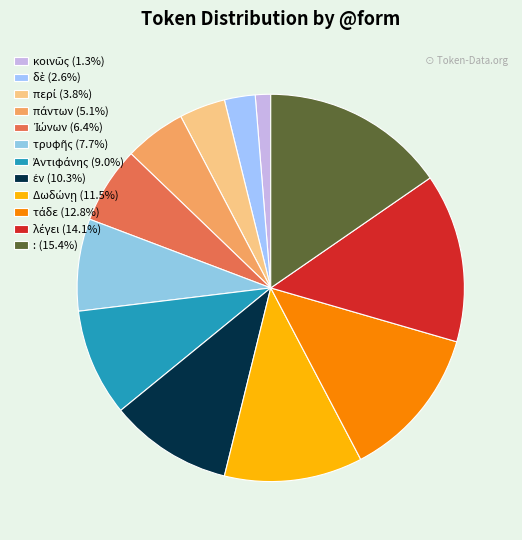

Which has a higher value, τρυφῆς or δὲ?

τρυφῆς